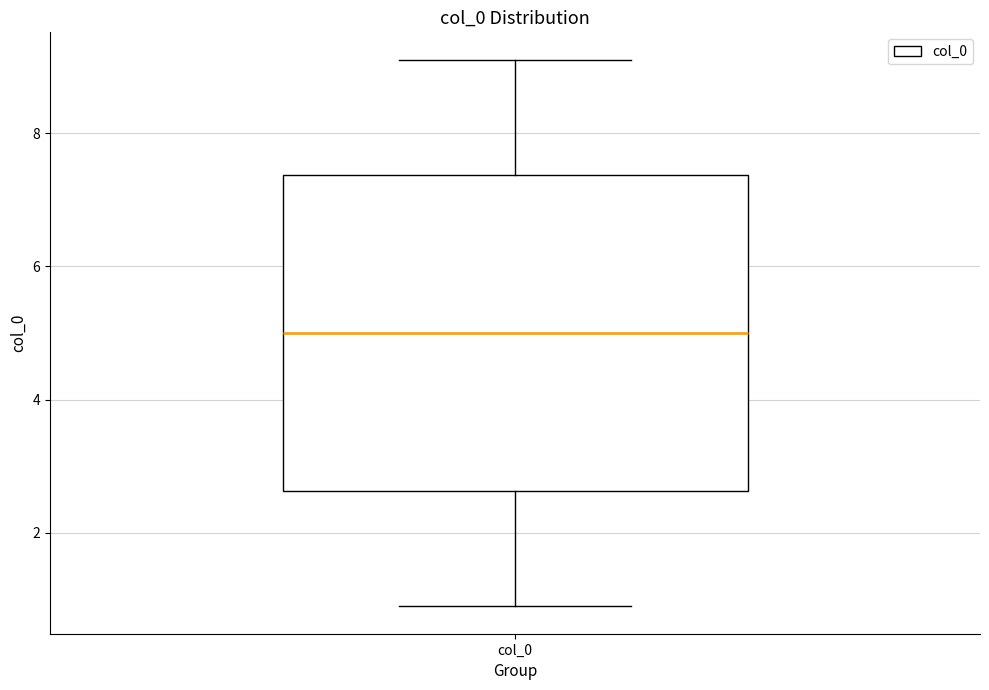

Read this box plot against the y-axis: the position of the median line, the range covered by the box, and the ends of both whiskers. The values are not printed on the chart, so give them approximately, as read against the axis.

median 5.0, box 2.6 to 7.4, whiskers 0.8 to 9.2